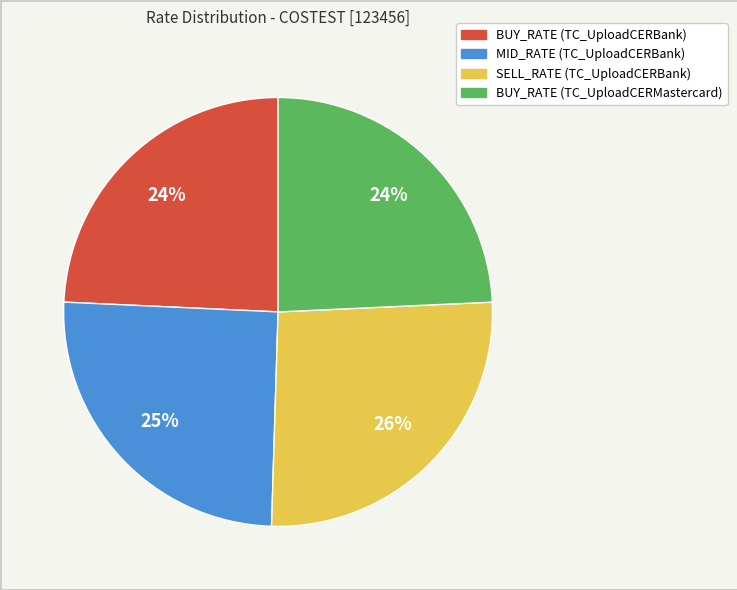

Between SELL_RATE (TC_UploadCERBank) and BUY_RATE (TC_UploadCERBank), which is larger?

SELL_RATE (TC_UploadCERBank)